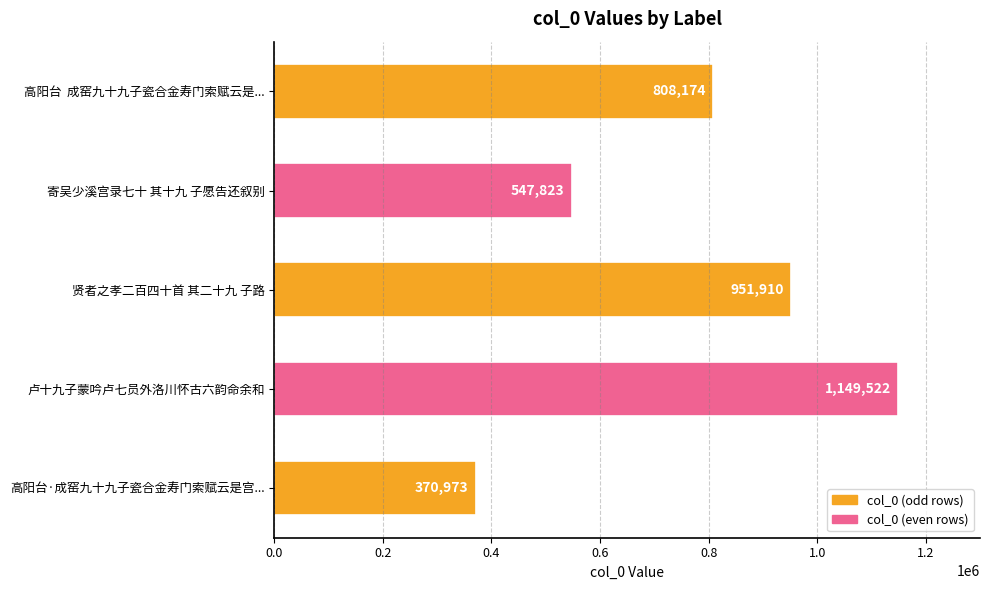

Count the number of categories in the chart.

5